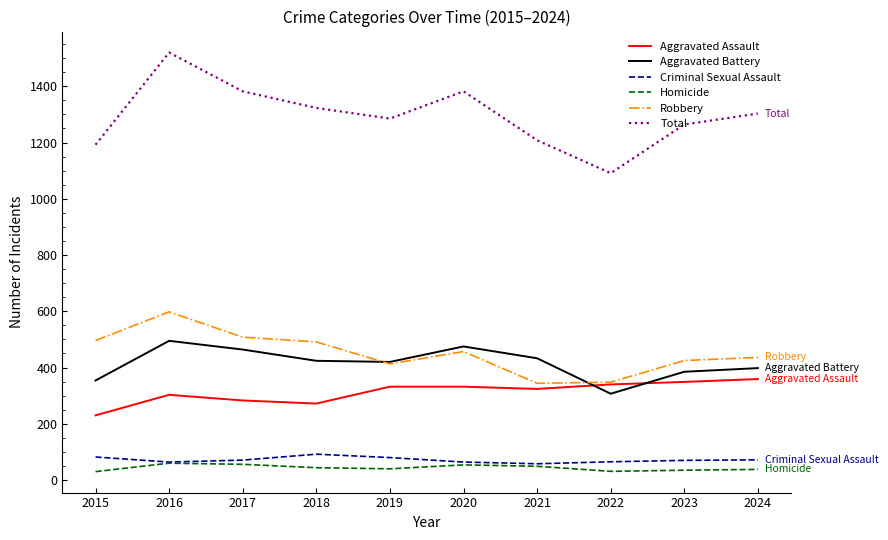

At how many categories does at least one series exceed 1487?

1